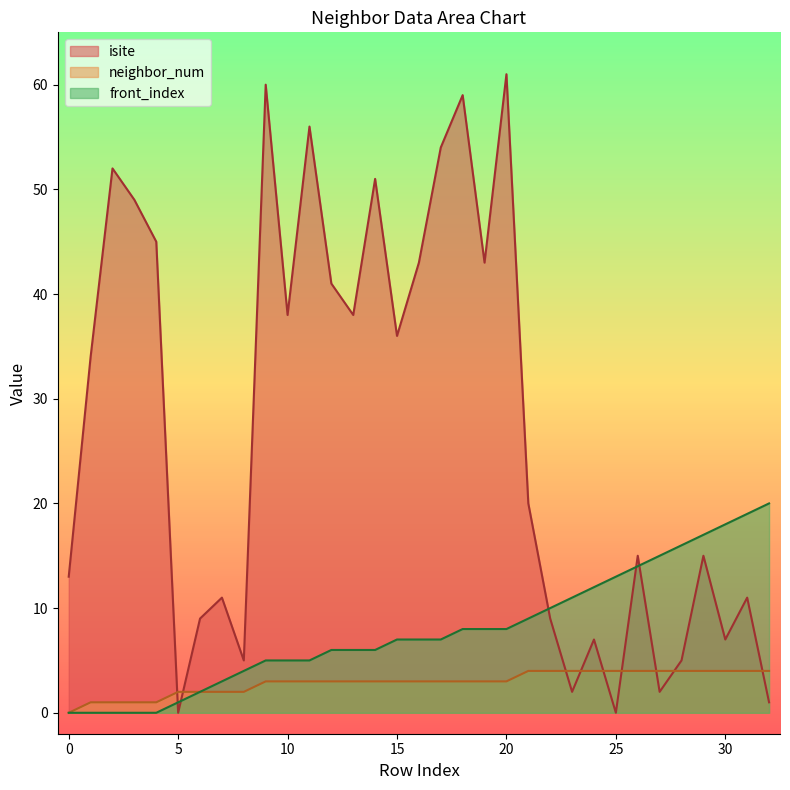

What is the difference between the highest and lowest values at 15?

33